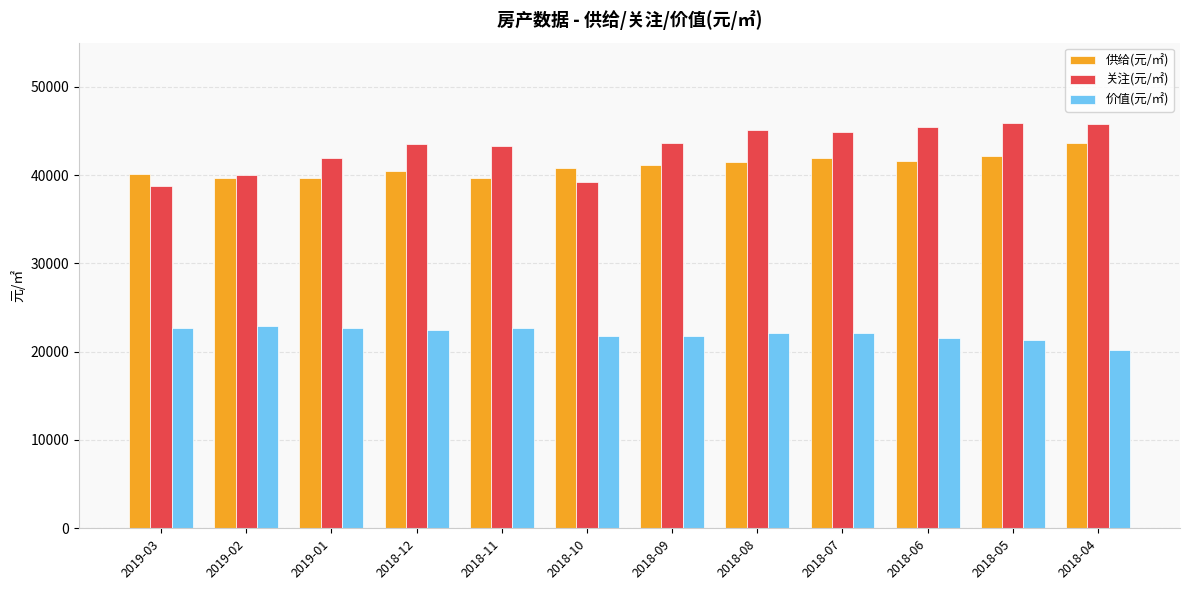

How many groups of bars are there?

12